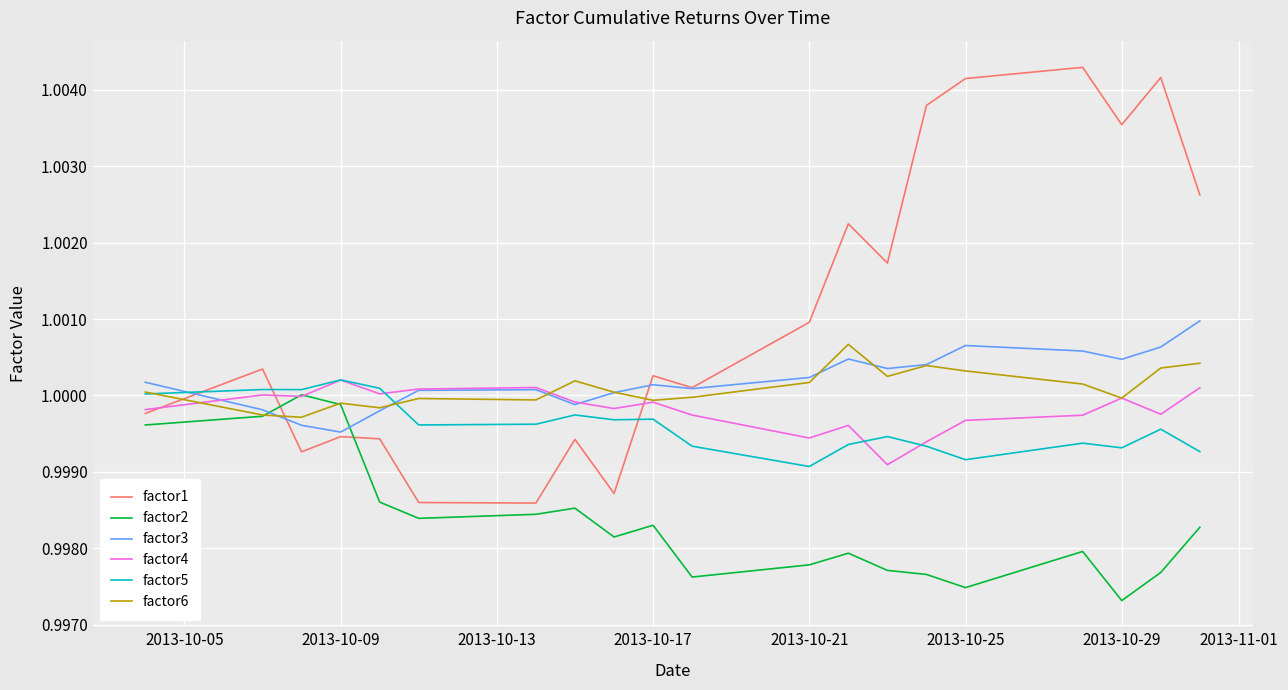

Which series has the largest total across all categories?

factor1